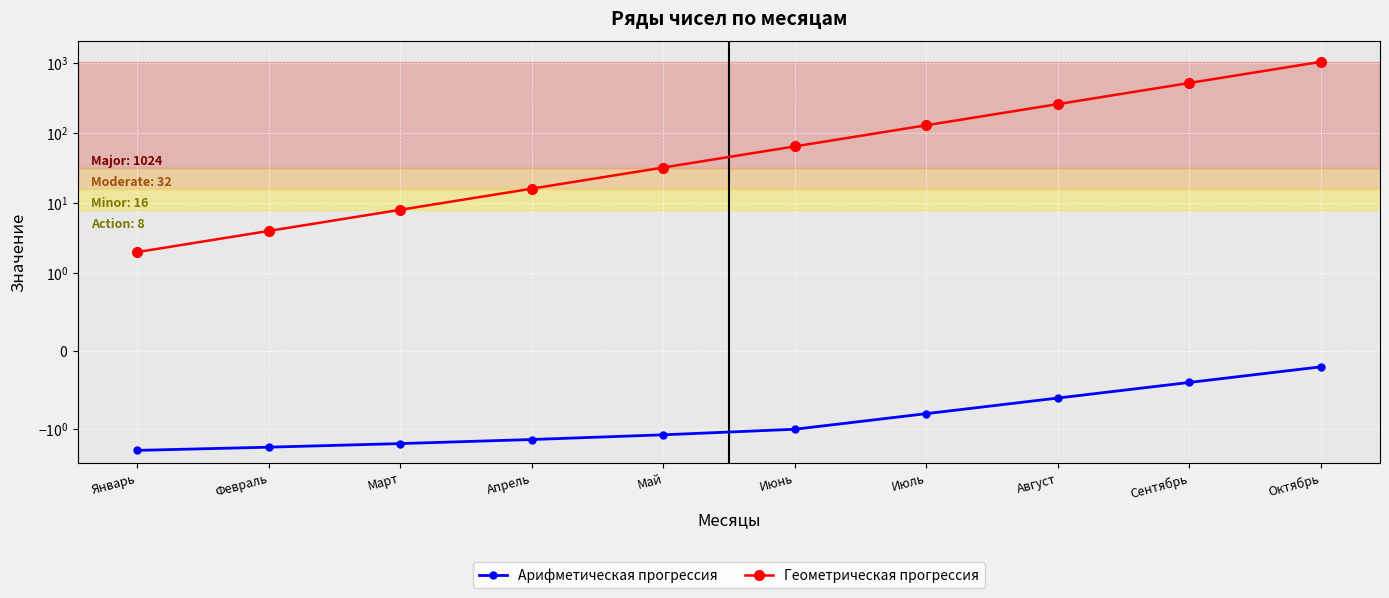

True or false: Геометрическая прогрессия and Арифметическая прогрессия intersect in this chart.

False